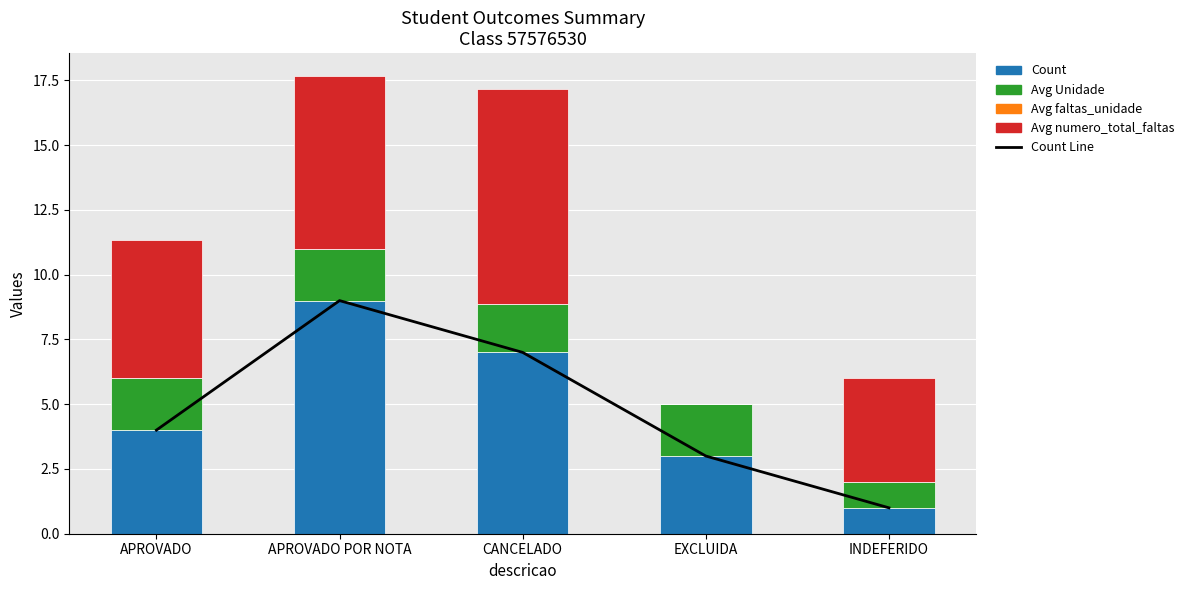

Does the chart contain any negative values?

No